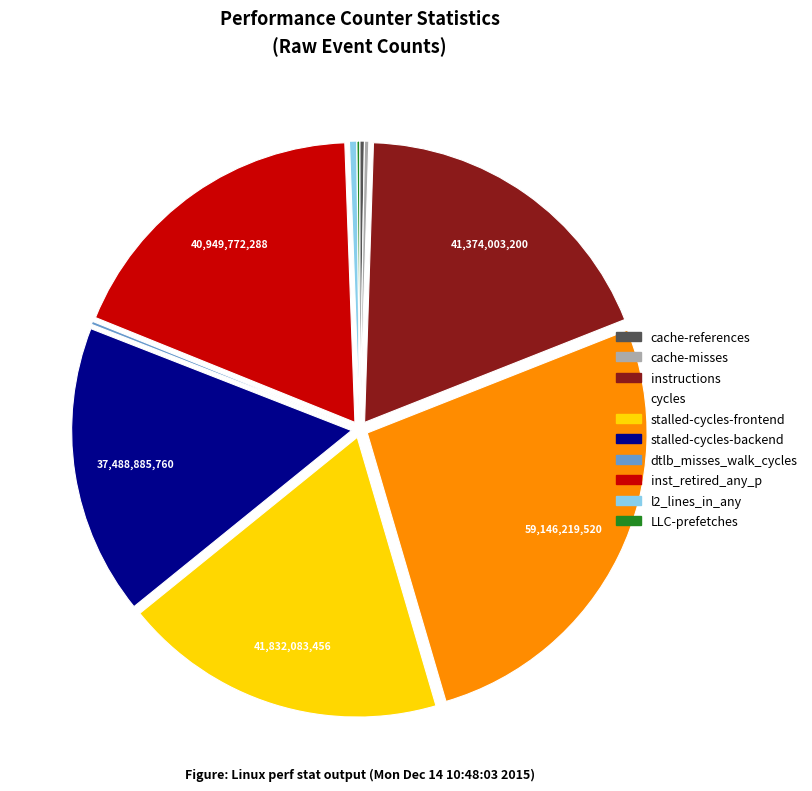

True or false: stalled-cycles-backend accounts for 17% of the total.

True